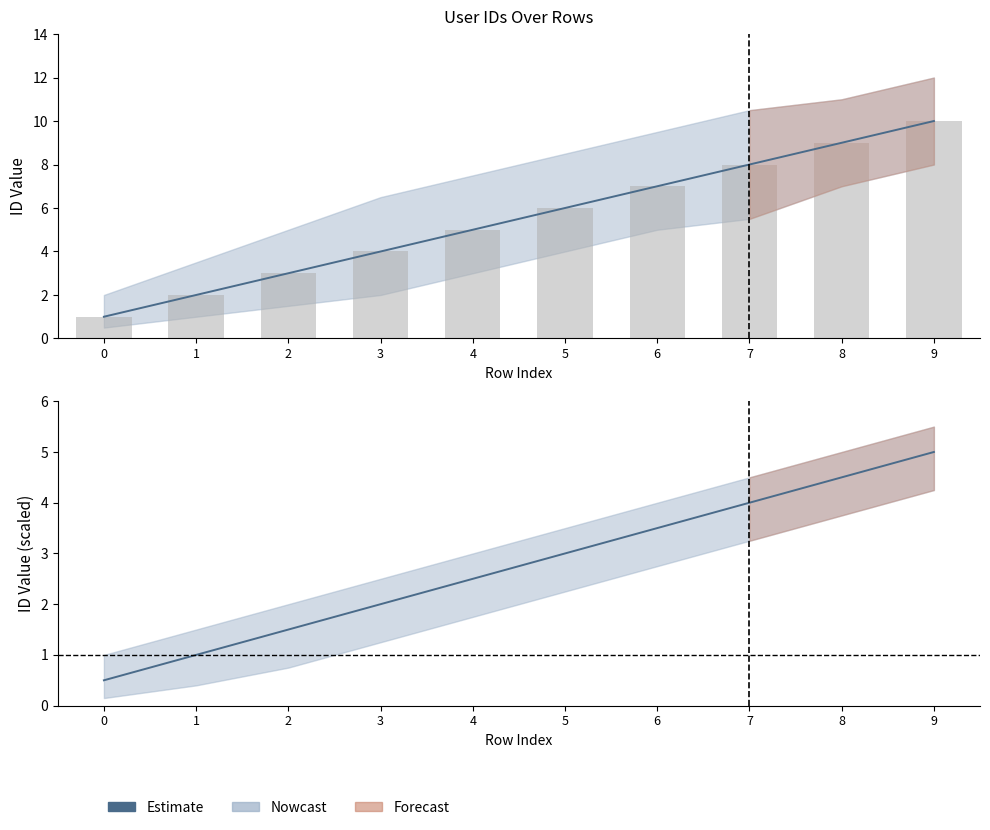

Is it true that the value at 4 is 3.4?

False